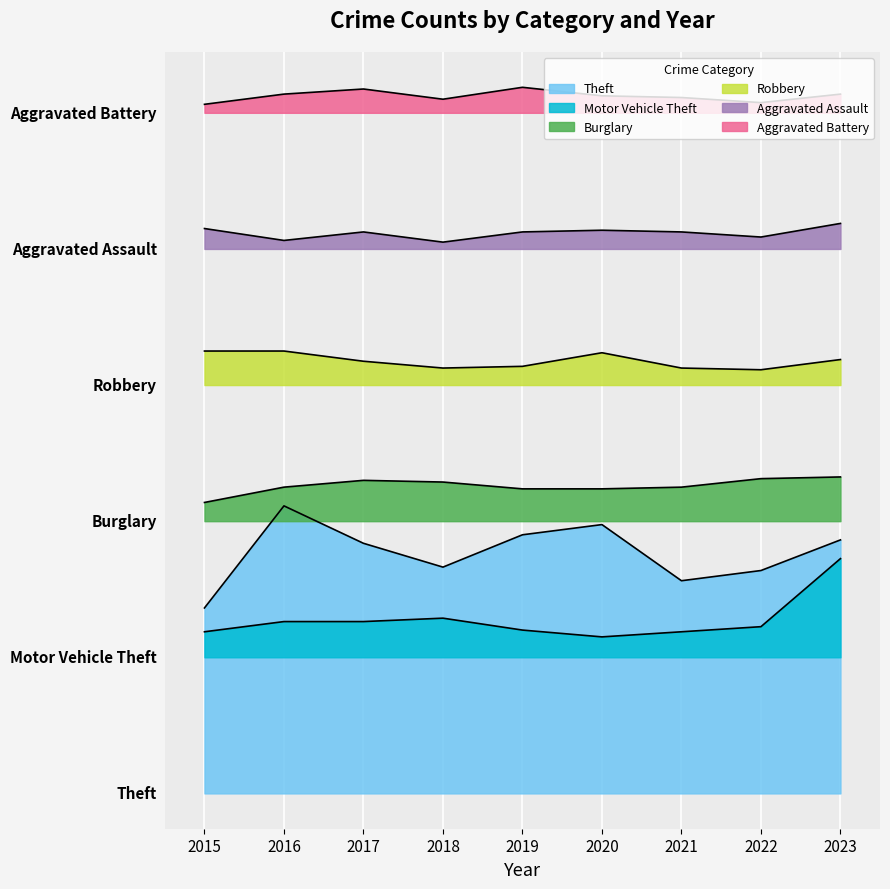

What is the difference between the Aggravated Assault values at 2016 and 2018?

1